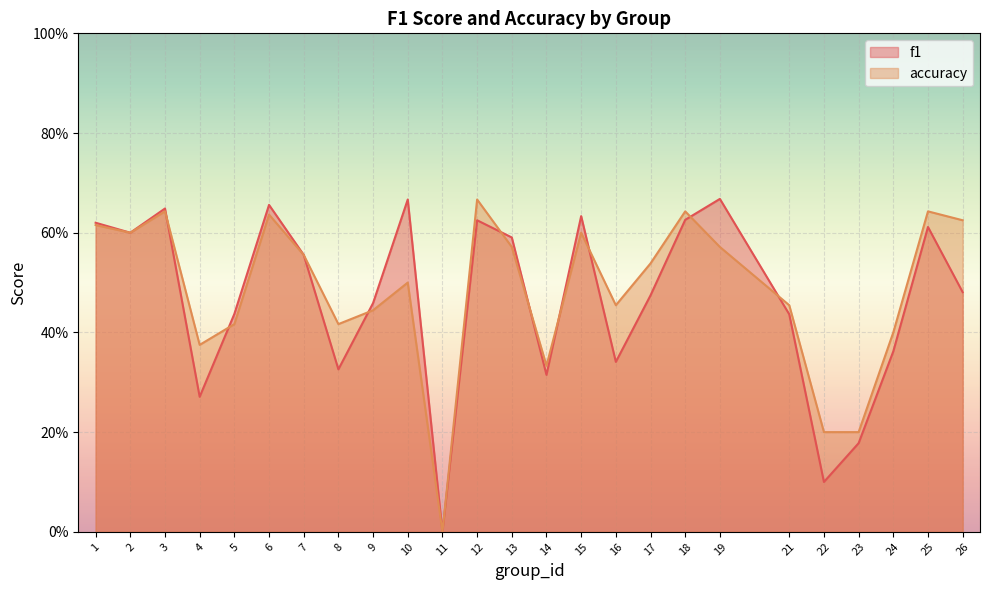

The value of accuracy at 9 is 0.4. True or false?

True